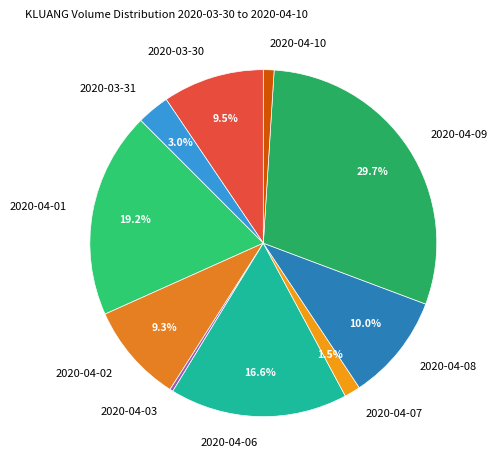

Between 2020-04-02 and 2020-04-09, which is larger?

2020-04-09